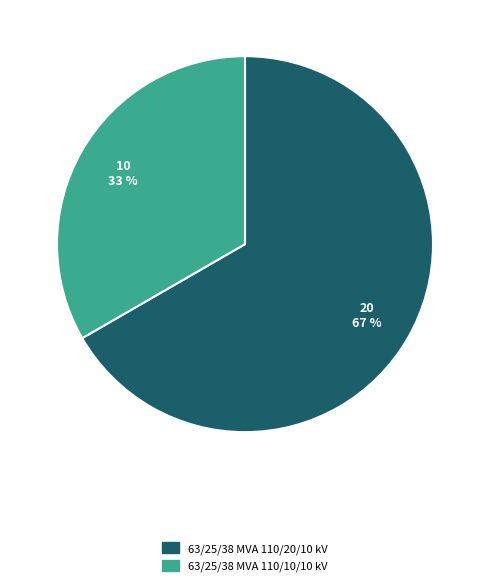

What is the ratio of the value at 63/25/38 MVA 110/20/10 kV to the value at 63/25/38 MVA 110/10/10 kV?

2.0